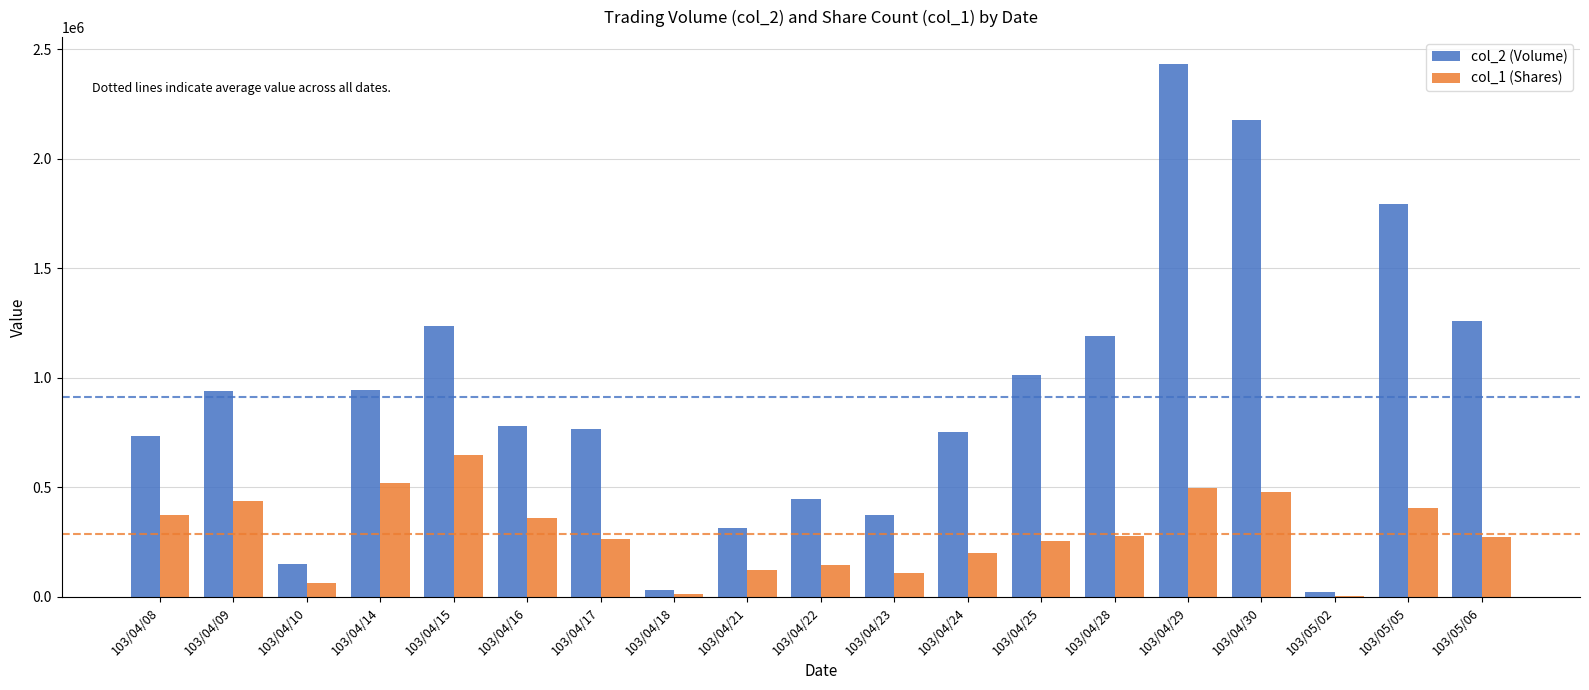

The value of col_1 (Shares) at 103/04/28 is 422610. True or false?

False